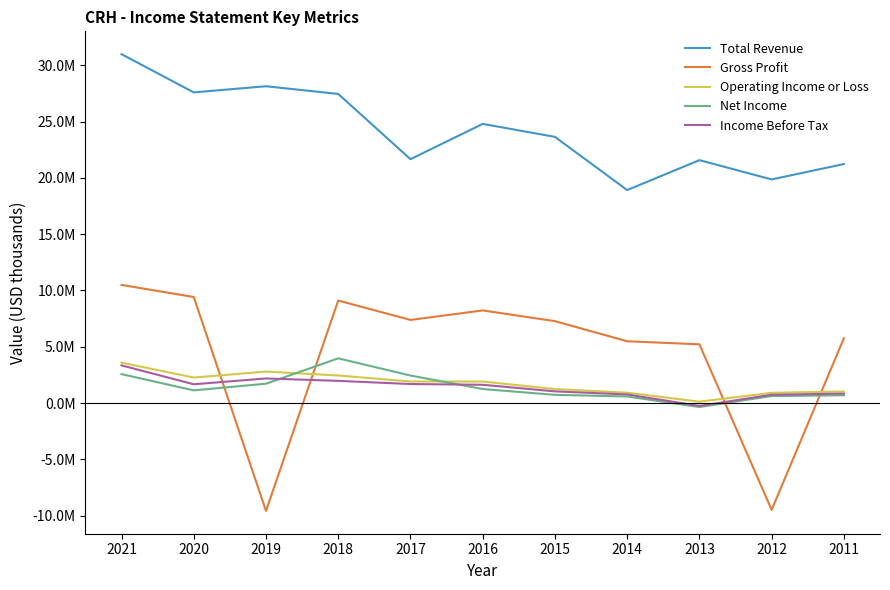

The Operating Income or Loss series shows 2518462 at 2016. True or false?

False